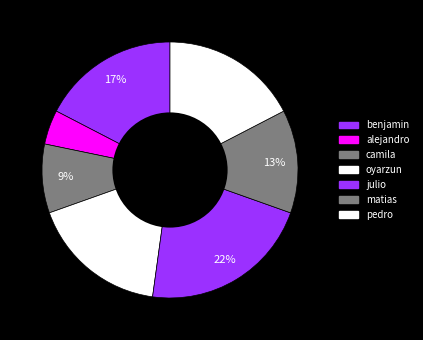

Combined, what portion of the pie is benjamin and camila?

26.1%